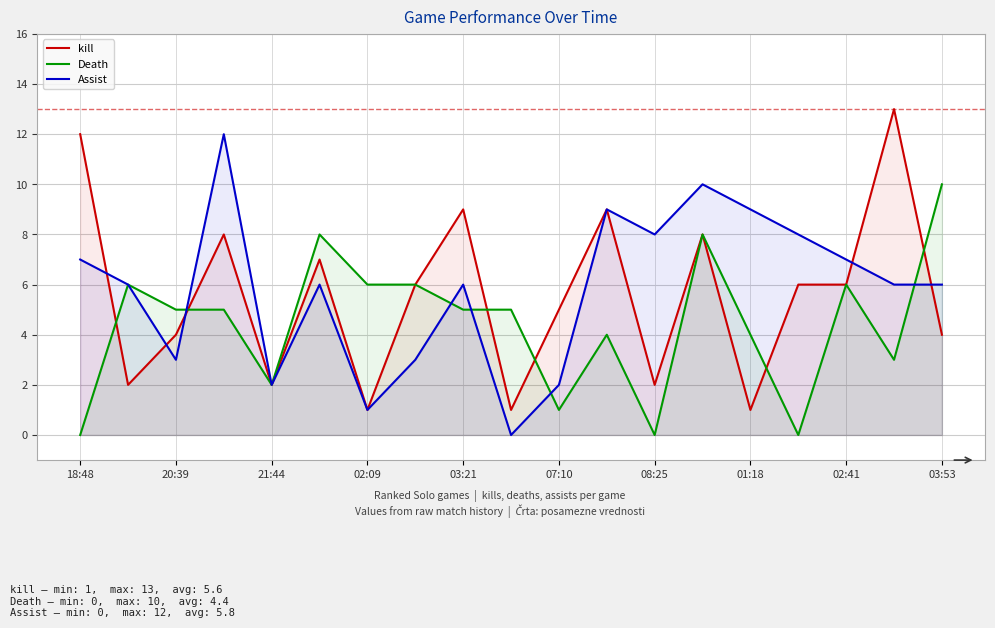

How many intersections are there between Death and Assist?

5